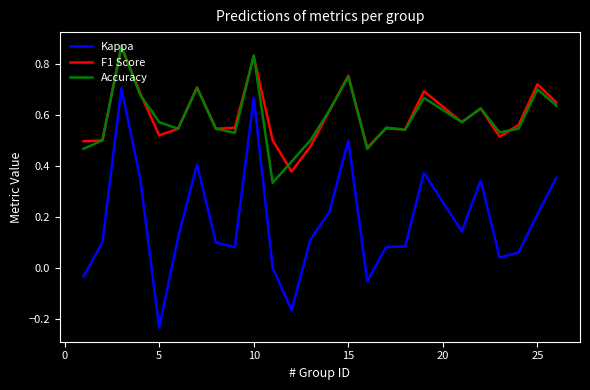

Which series has the widest spread of values?

Kappa